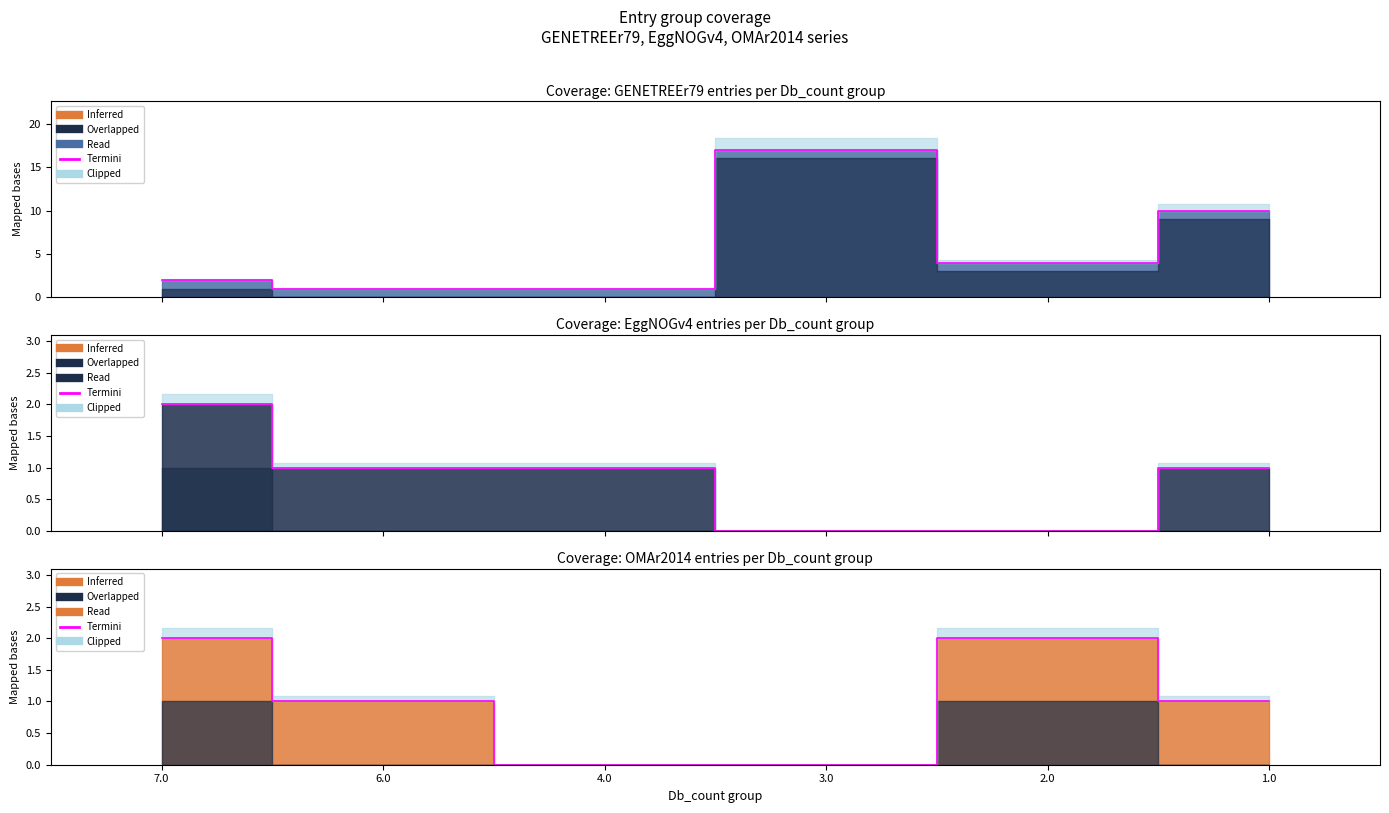

Between 1.0 and 4.0, which is larger?

1.0